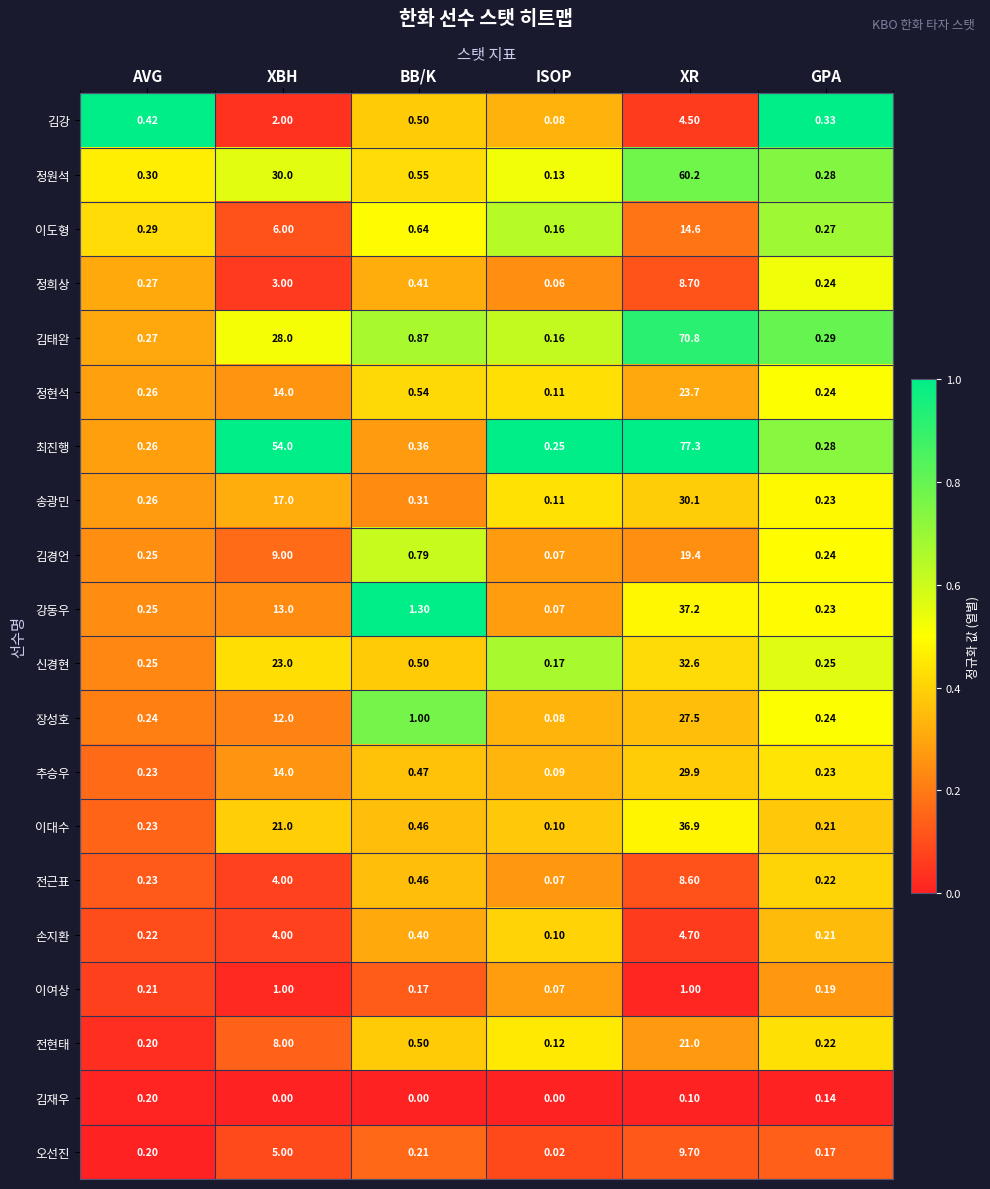

Which category has the highest value in the 강동우 series?

XR